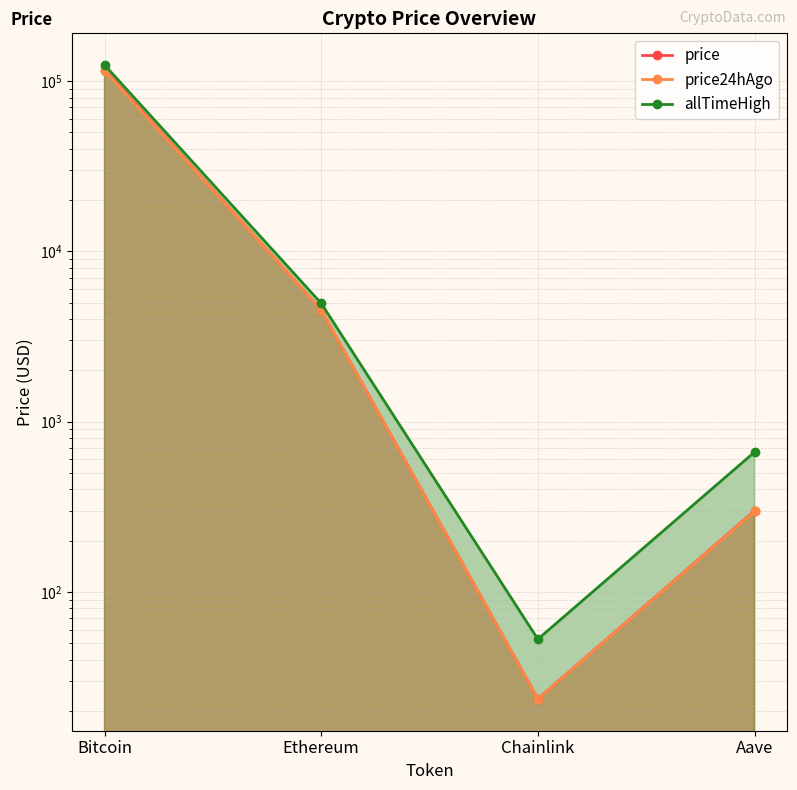

What is the highest value of the price series?

116744.0